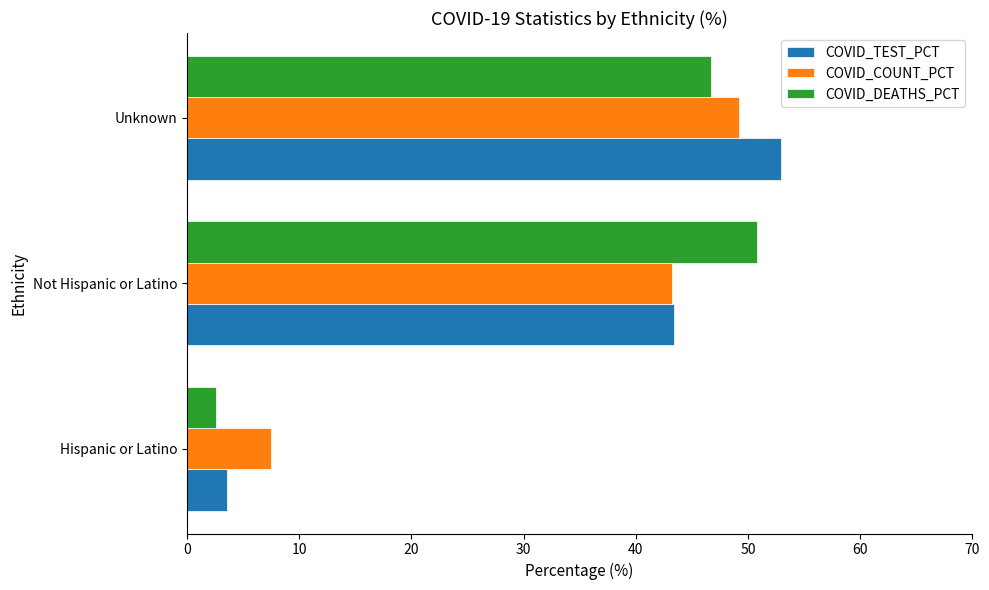

The COVID_DEATHS_PCT series shows 46.7 at Unknown. True or false?

True